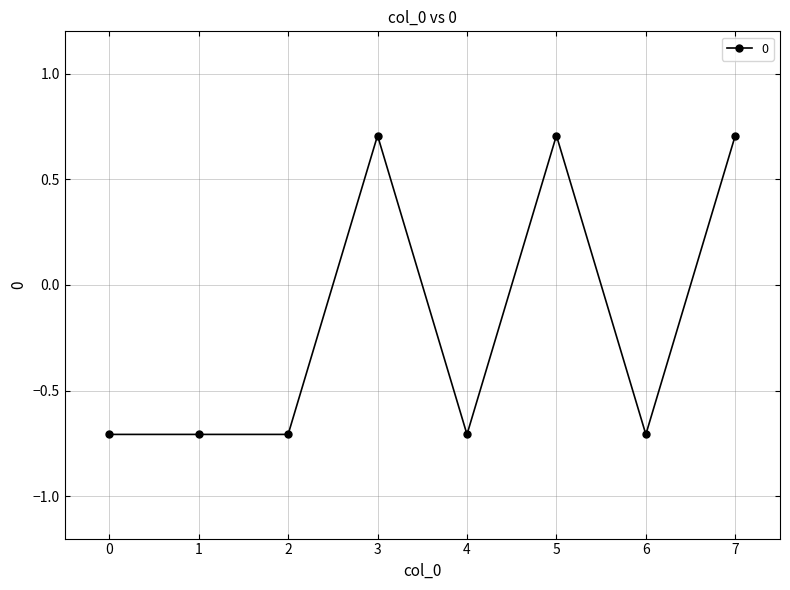

What is the greatest value displayed?

0.7